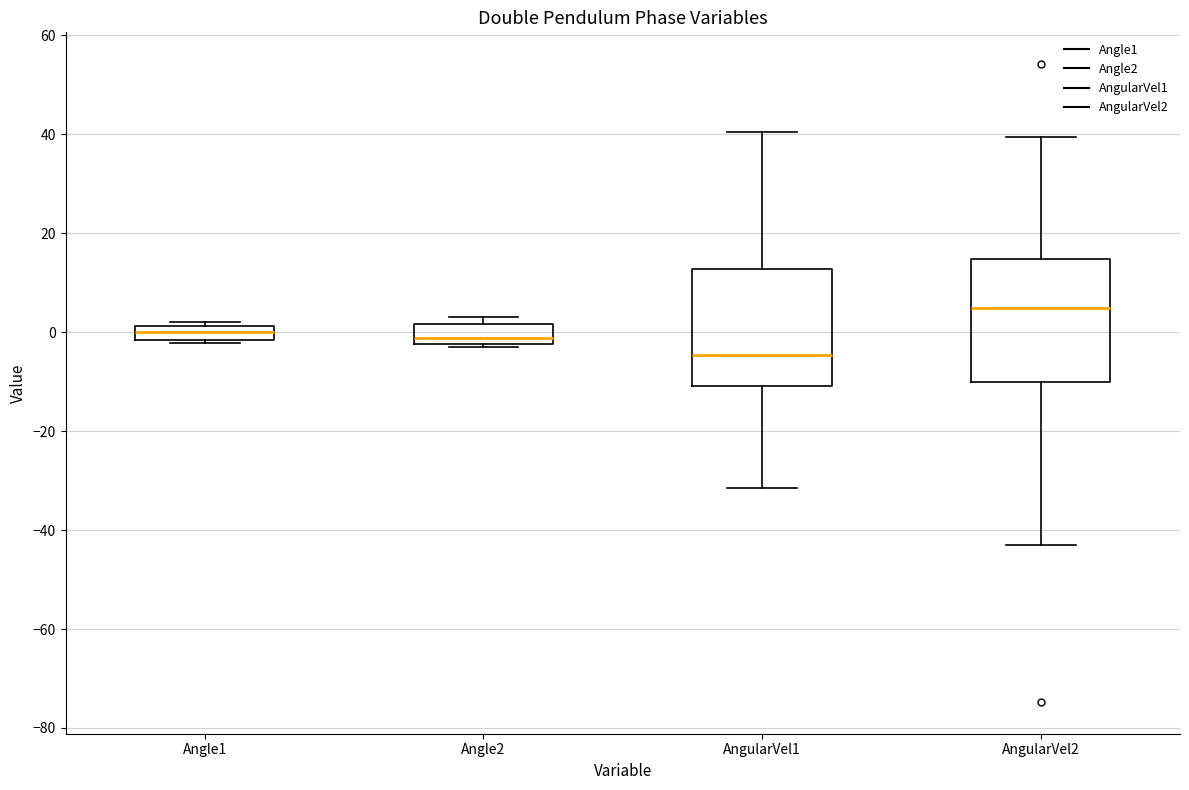

Which box's median line is the lowest?

AngularVel1